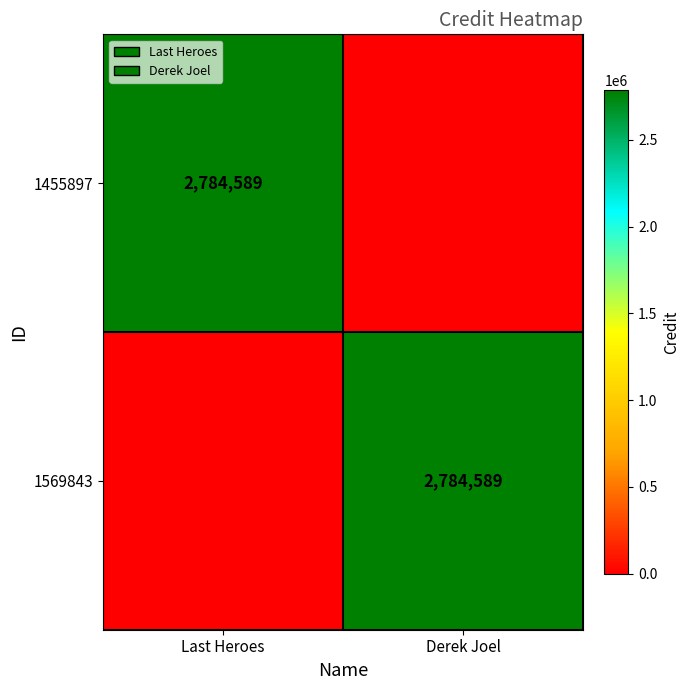

Is it true that 1455897 equals 2784589 at Last Heroes?

True